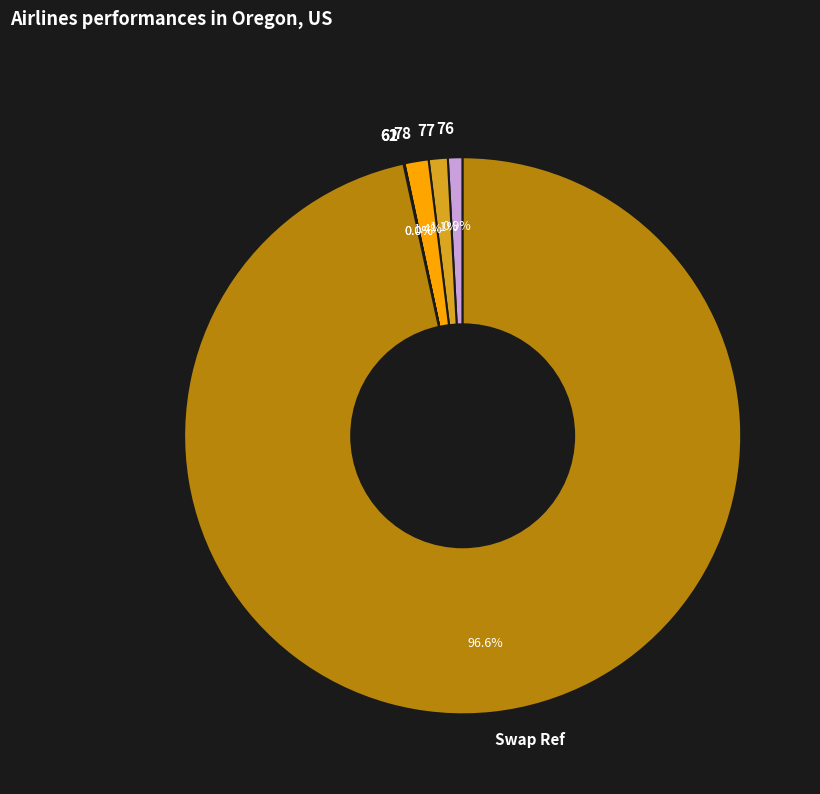

To the nearest percent, what is the average slice percentage?

17%